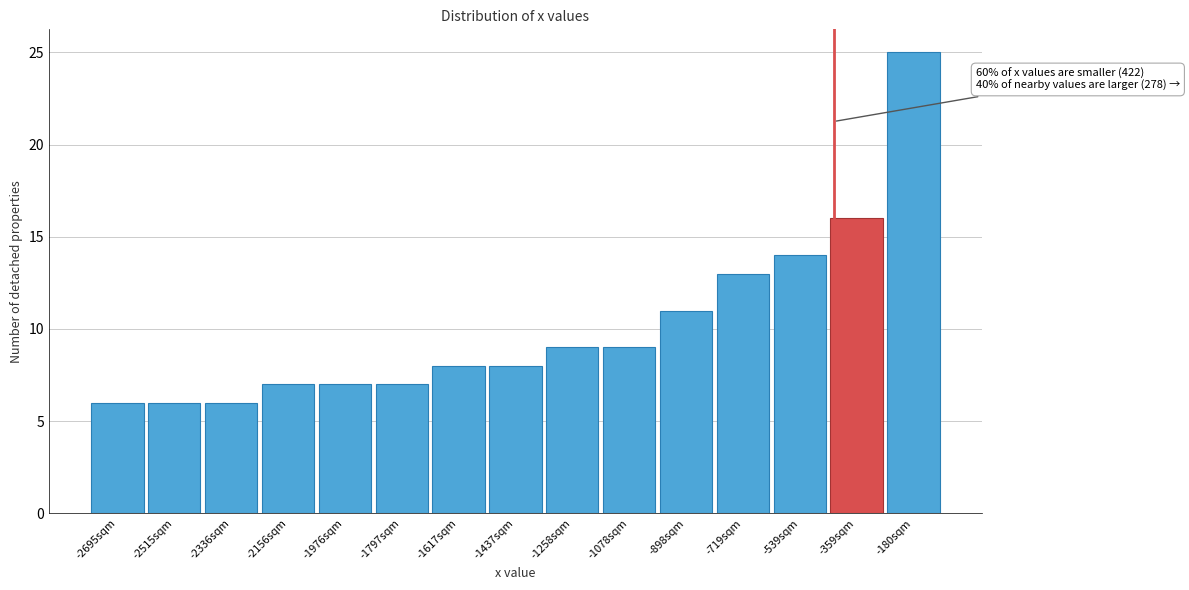

Reading right to left, transcribe all the data shown in this chart.

-180sqm=25	-359sqm=16	-539sqm=14	-719sqm=13	-898sqm=11	-1078sqm=9	-1258sqm=9	-1437sqm=8	-1617sqm=8	-1797sqm=7	-1976sqm=7	-2156sqm=7	-2336sqm=6	-2515sqm=6	-2695sqm=6